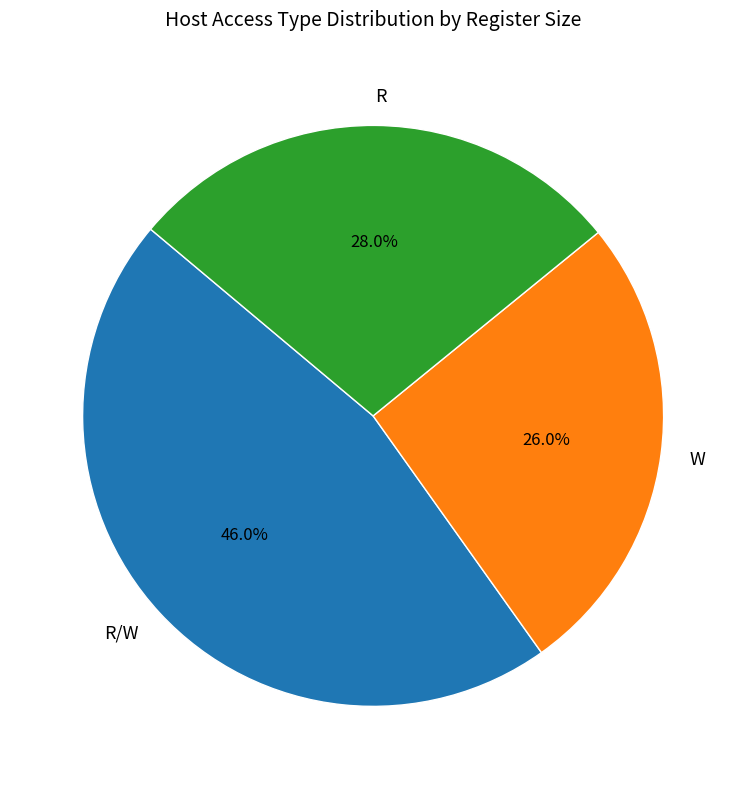

Combined, what portion of the pie is W and R/W?

72.0%